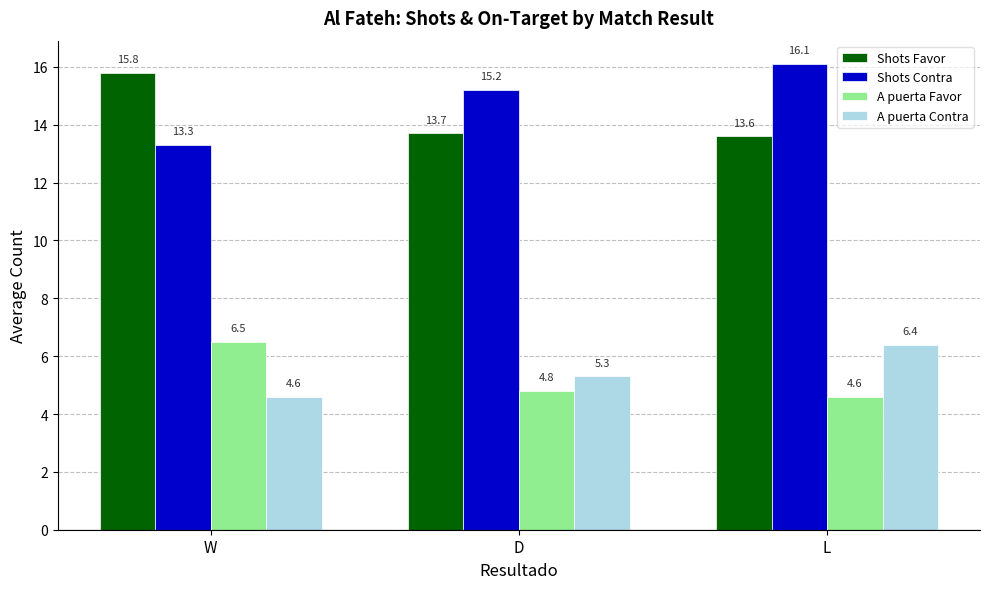

Which series has the largest total across all categories?

Shots Contra